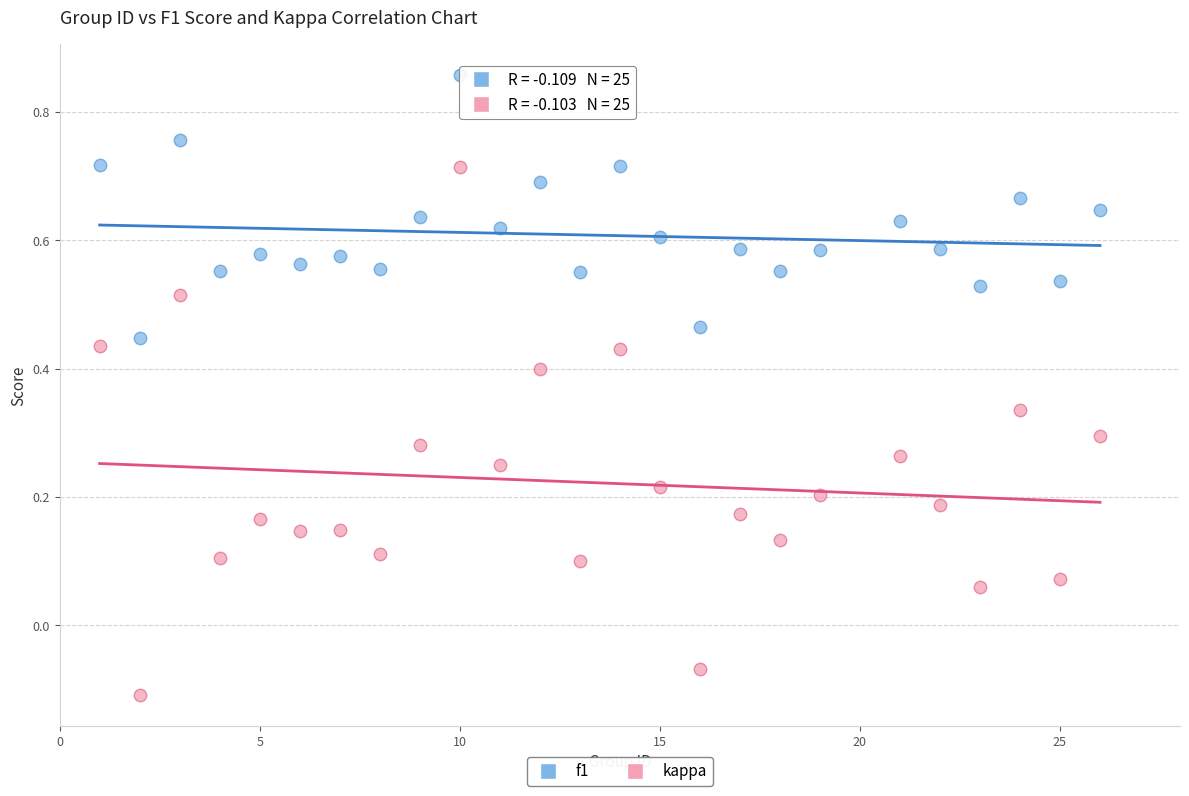

Which series has the widest spread of Y values?

kappa